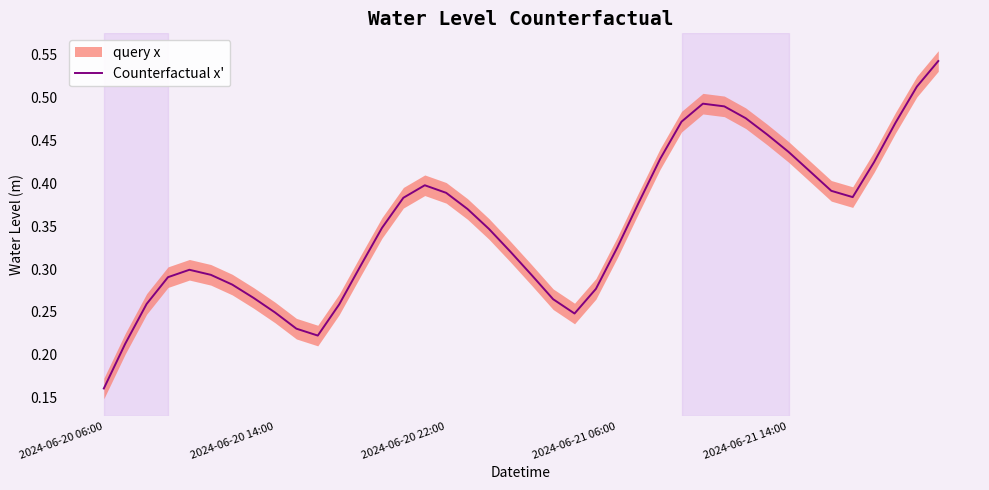

What is the difference between the maximum and second lowest values?

0.3